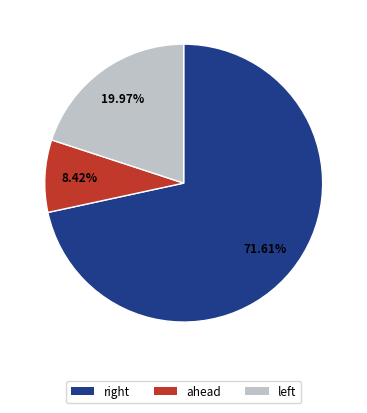

Is it true that ahead is 8% of the pie?

True